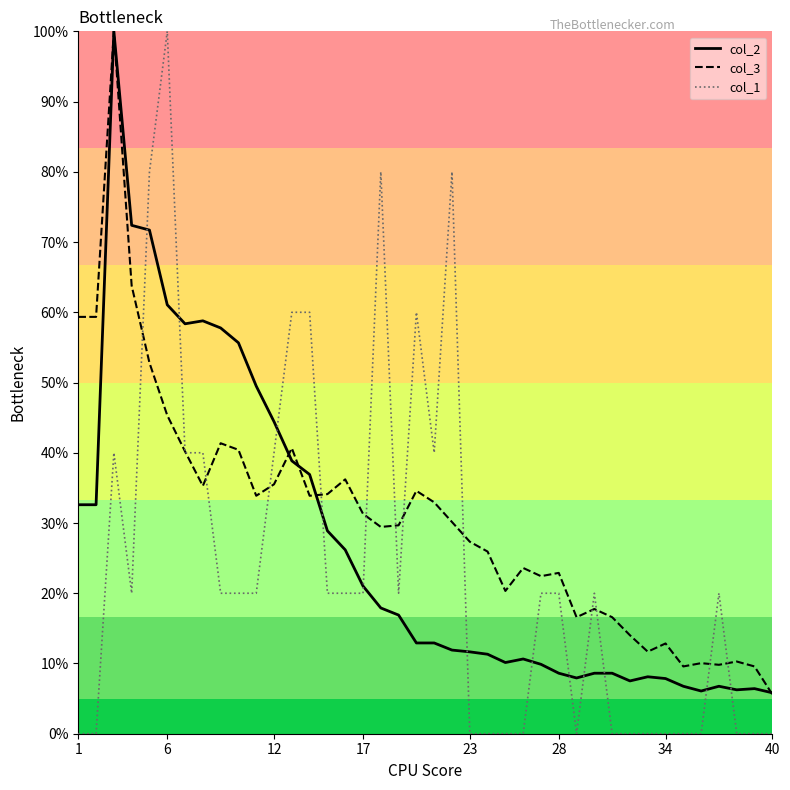

Which series has the widest spread of values?

col_1